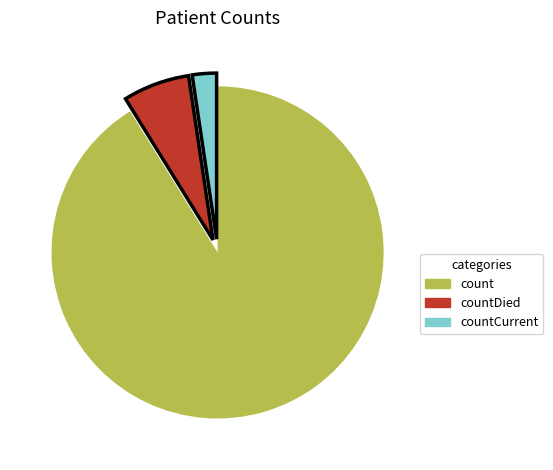

Is there any slice that represents more than half of the pie?

Yes